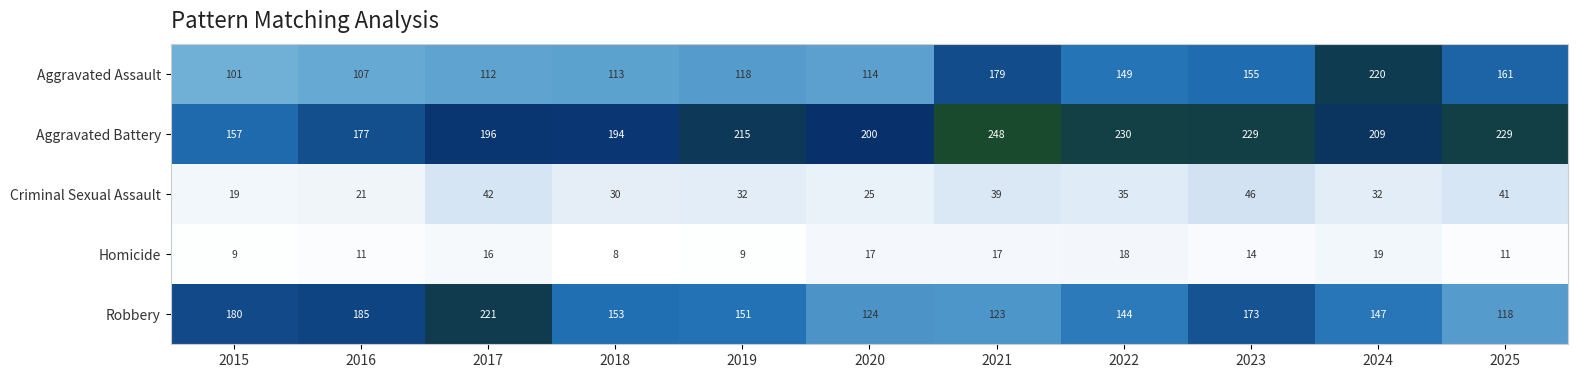

What is the spread (max minus min) of values at 2015?

171